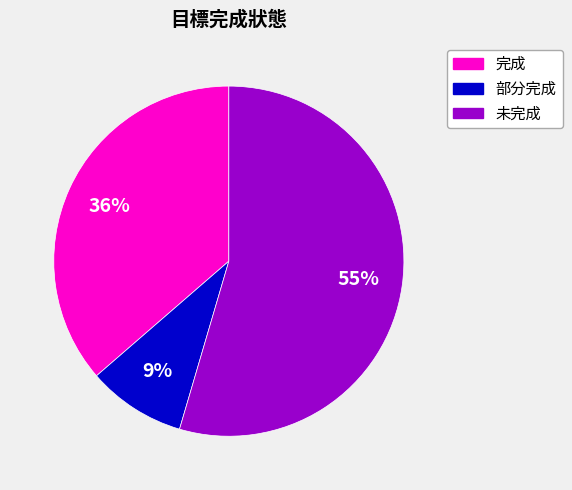

Which category accounts for the majority?

未完成